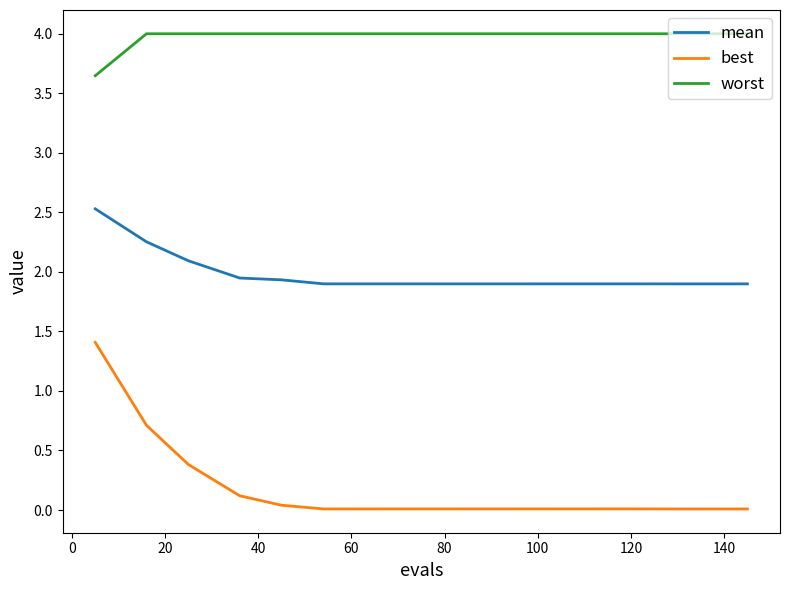

What is the maximum value for worst?

4.0